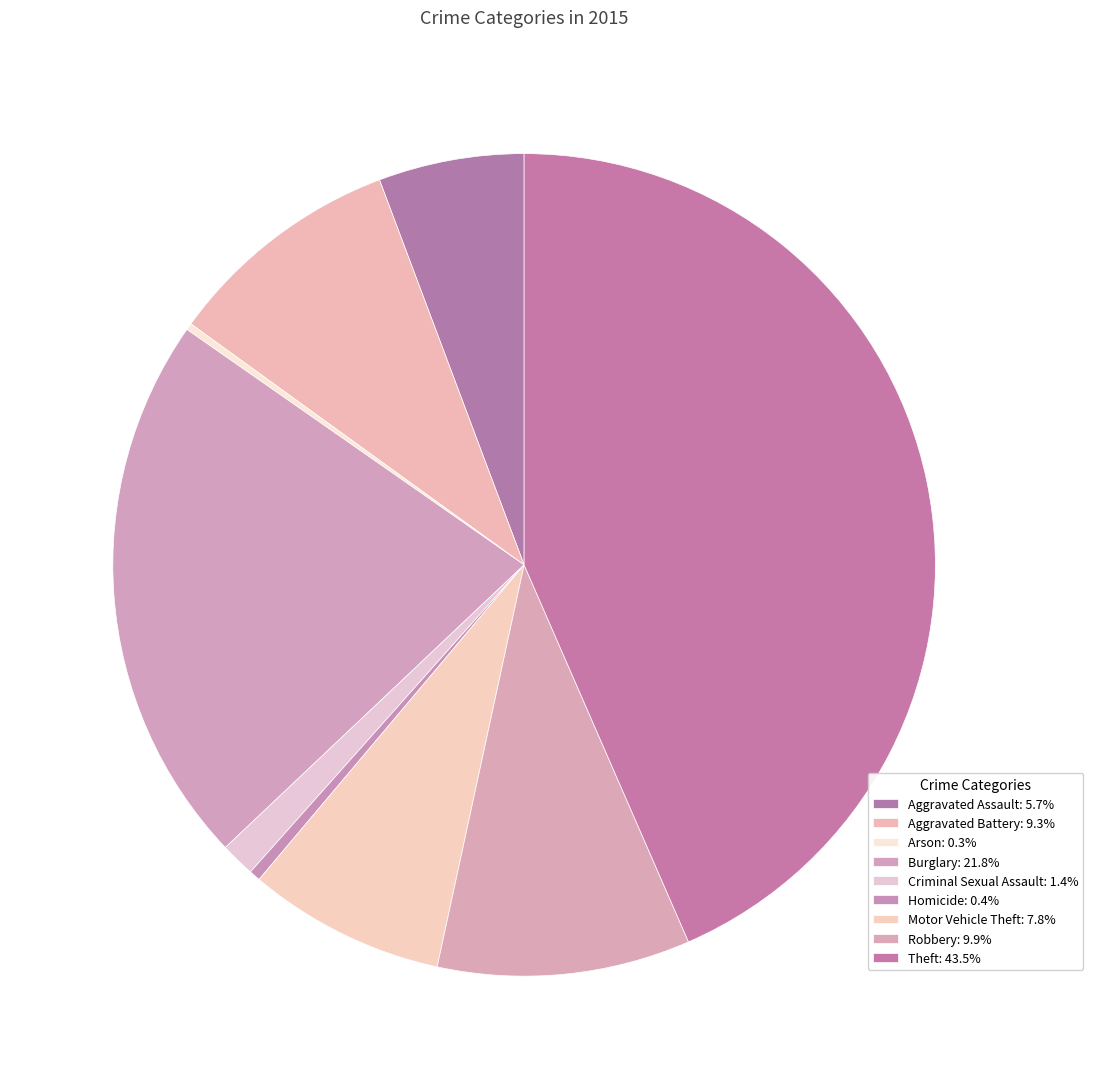

To the nearest percent, what is the difference between the largest and smallest slice percentages?

43%